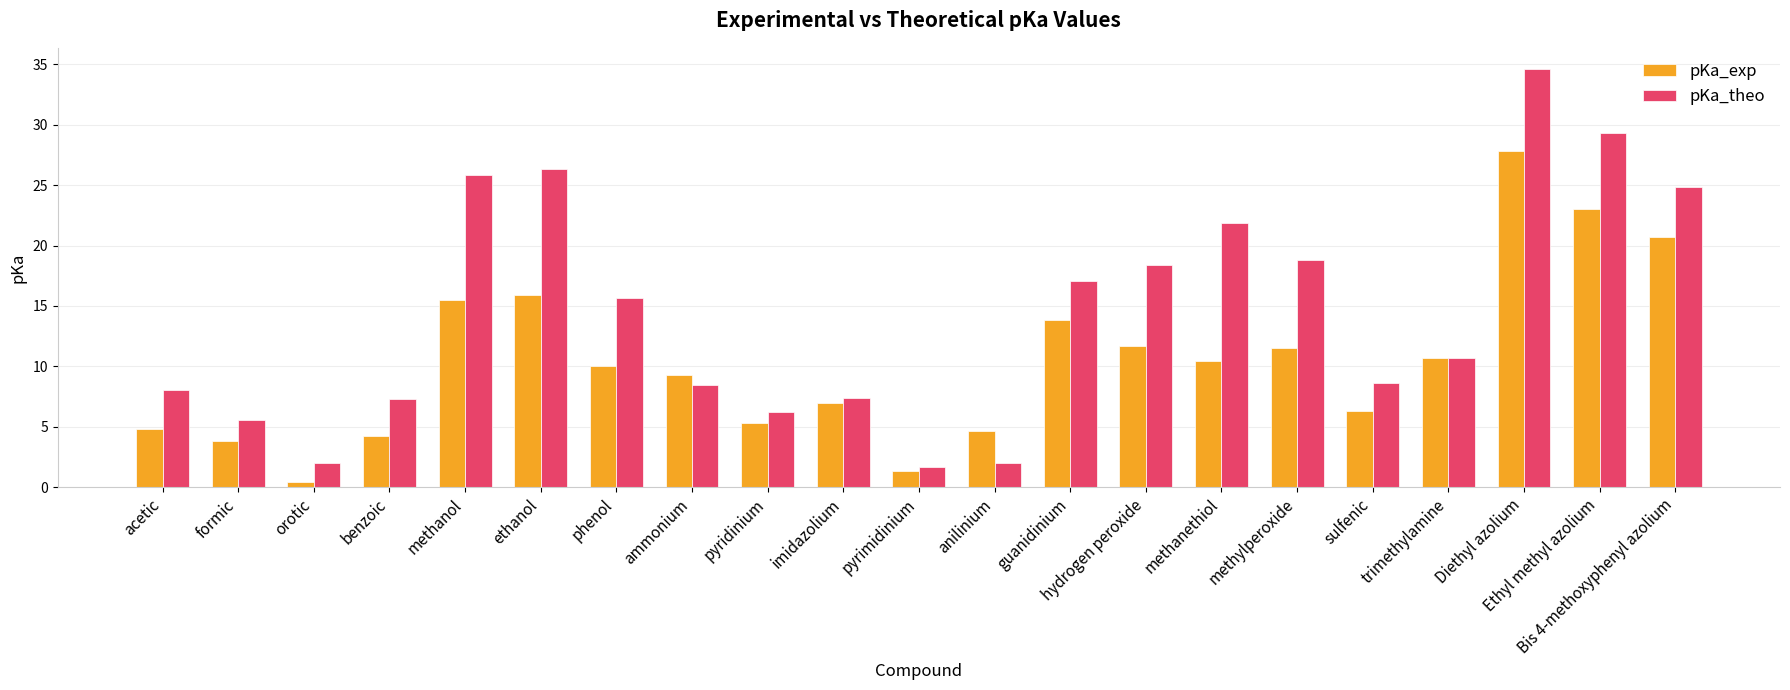

What is the difference between the maximum and minimum values in the pKa_theo series?

33.0